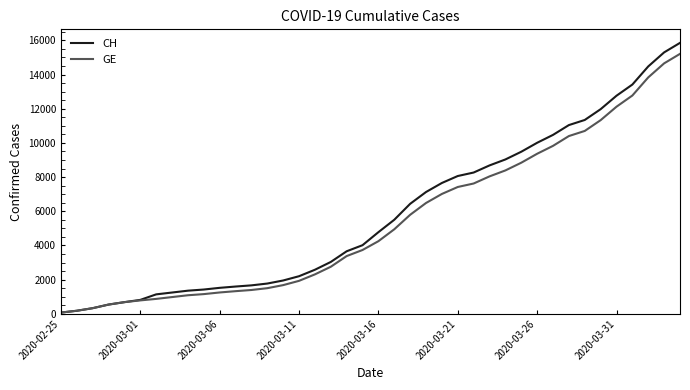

What is the difference between the maximum and minimum values in the GE series?

15135